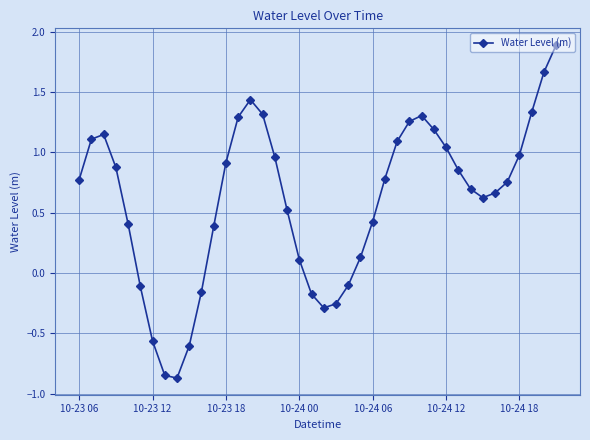

Is this an area chart (filled region under the line)?

No